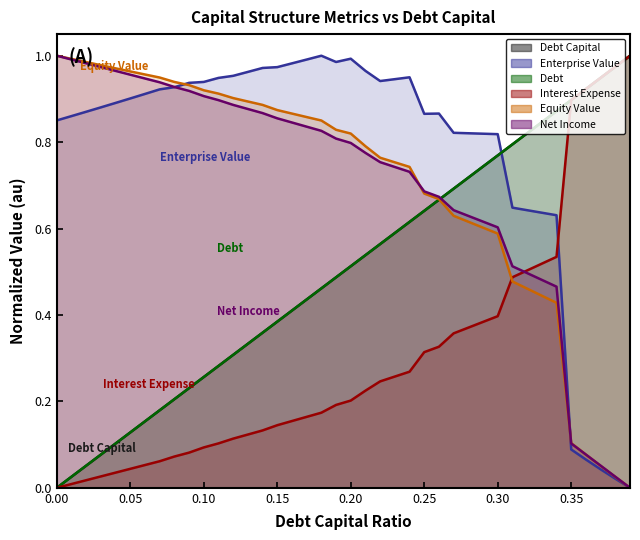

How many distinct data groups are displayed?

6